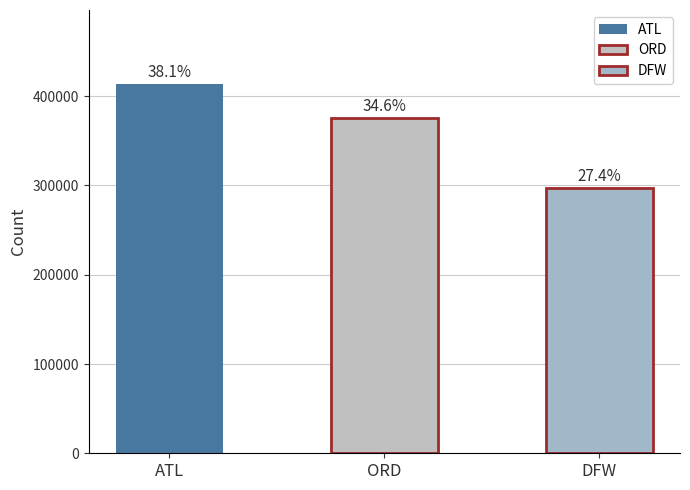

How many bars are there in total?

3